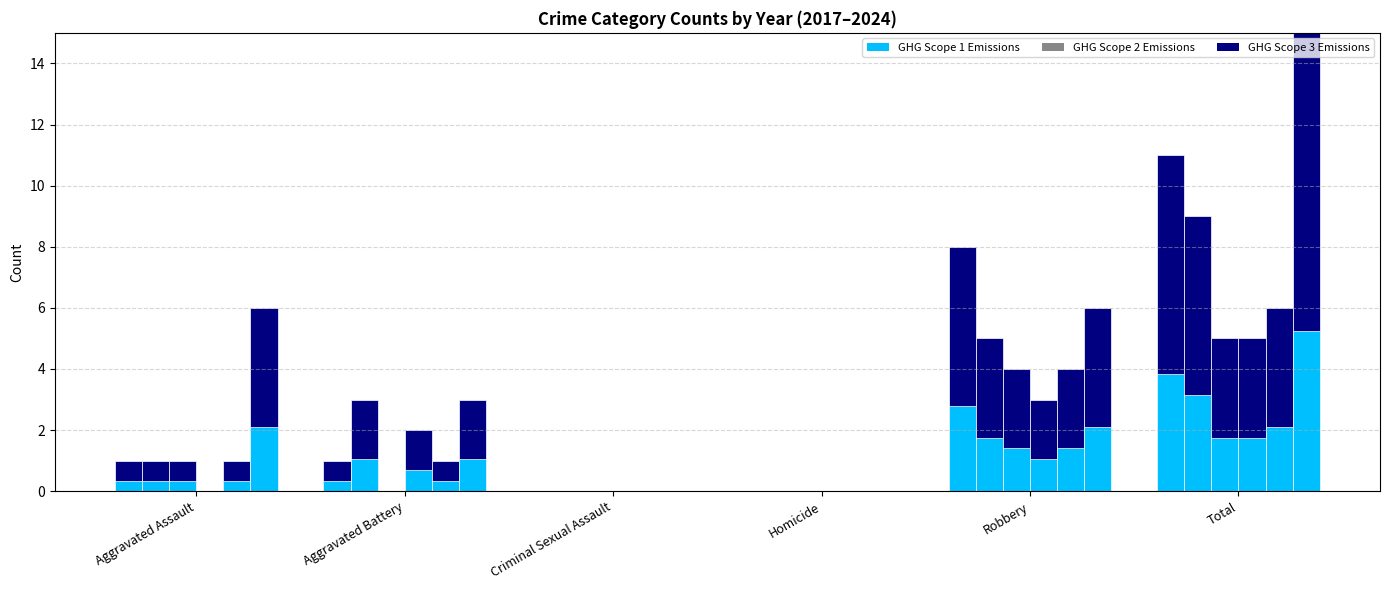

Are the bars horizontal?

No